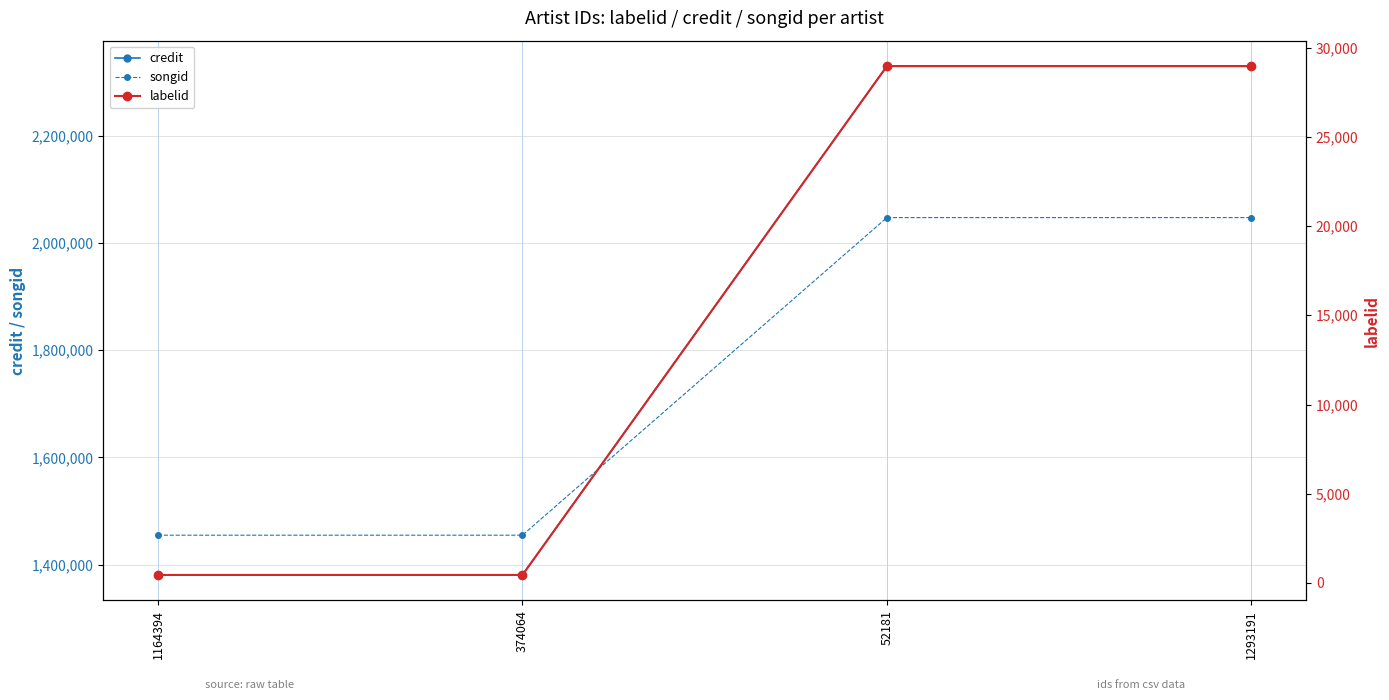

What is the label of the 3rd point from the right?

374064